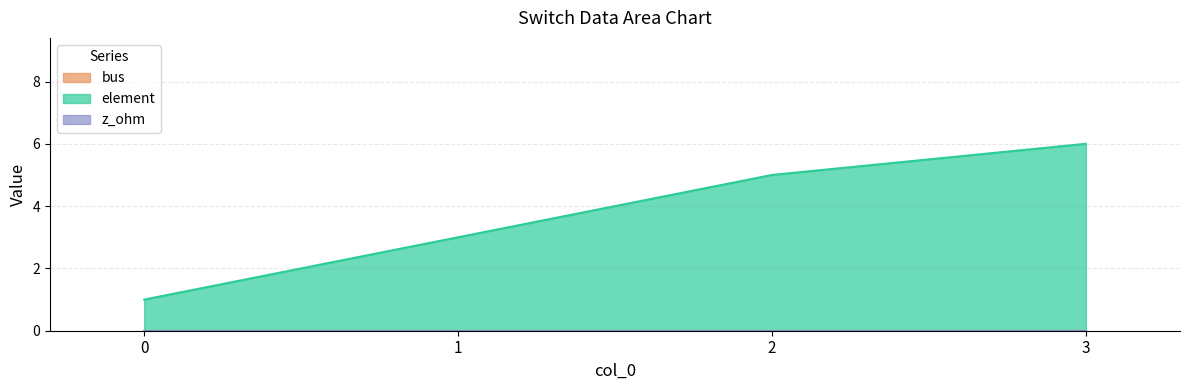

Rank the series by their maximum value, from highest to lowest.

element, bus, z_ohm